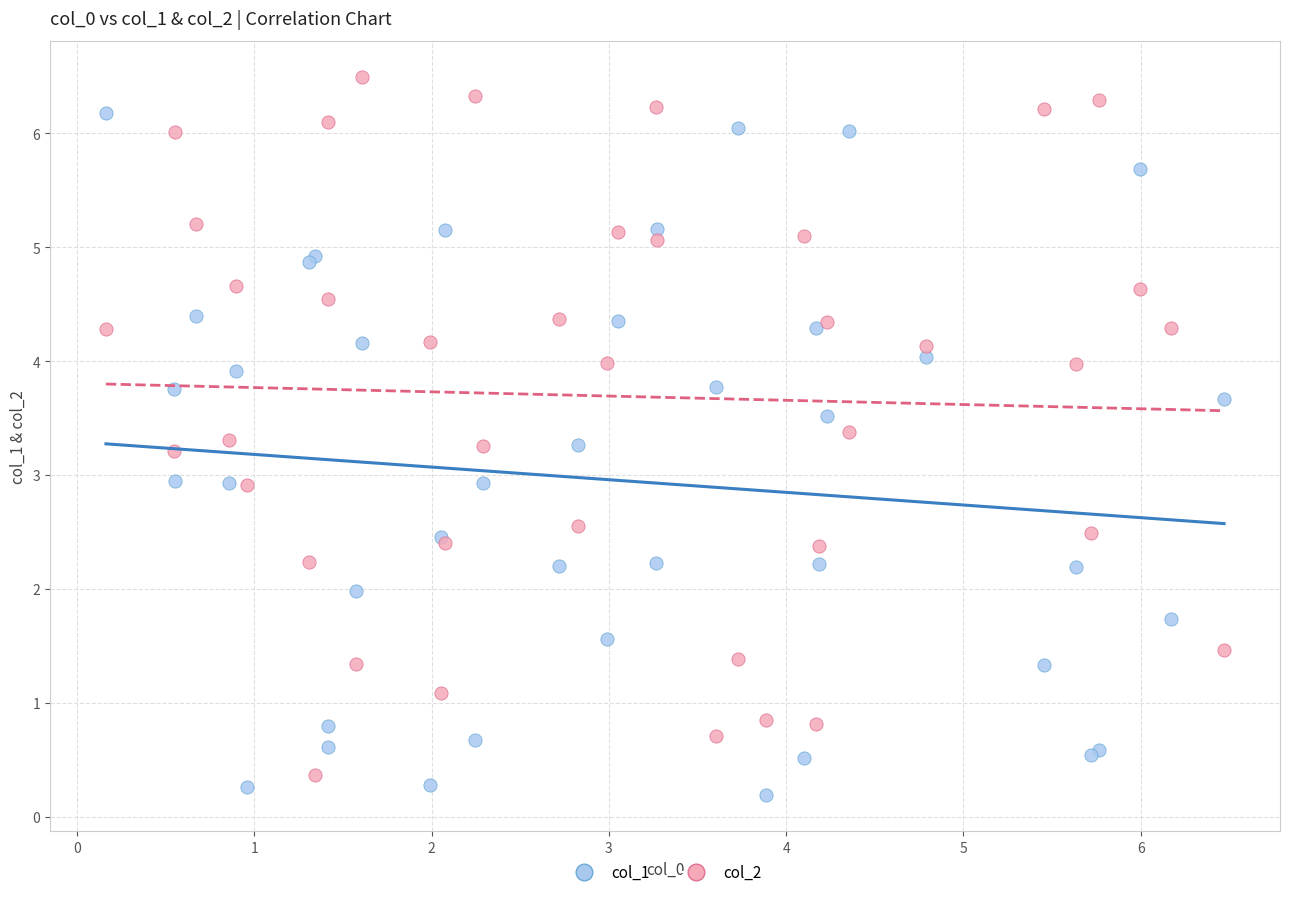

Which series reaches the maximum Y coordinate?

col_2